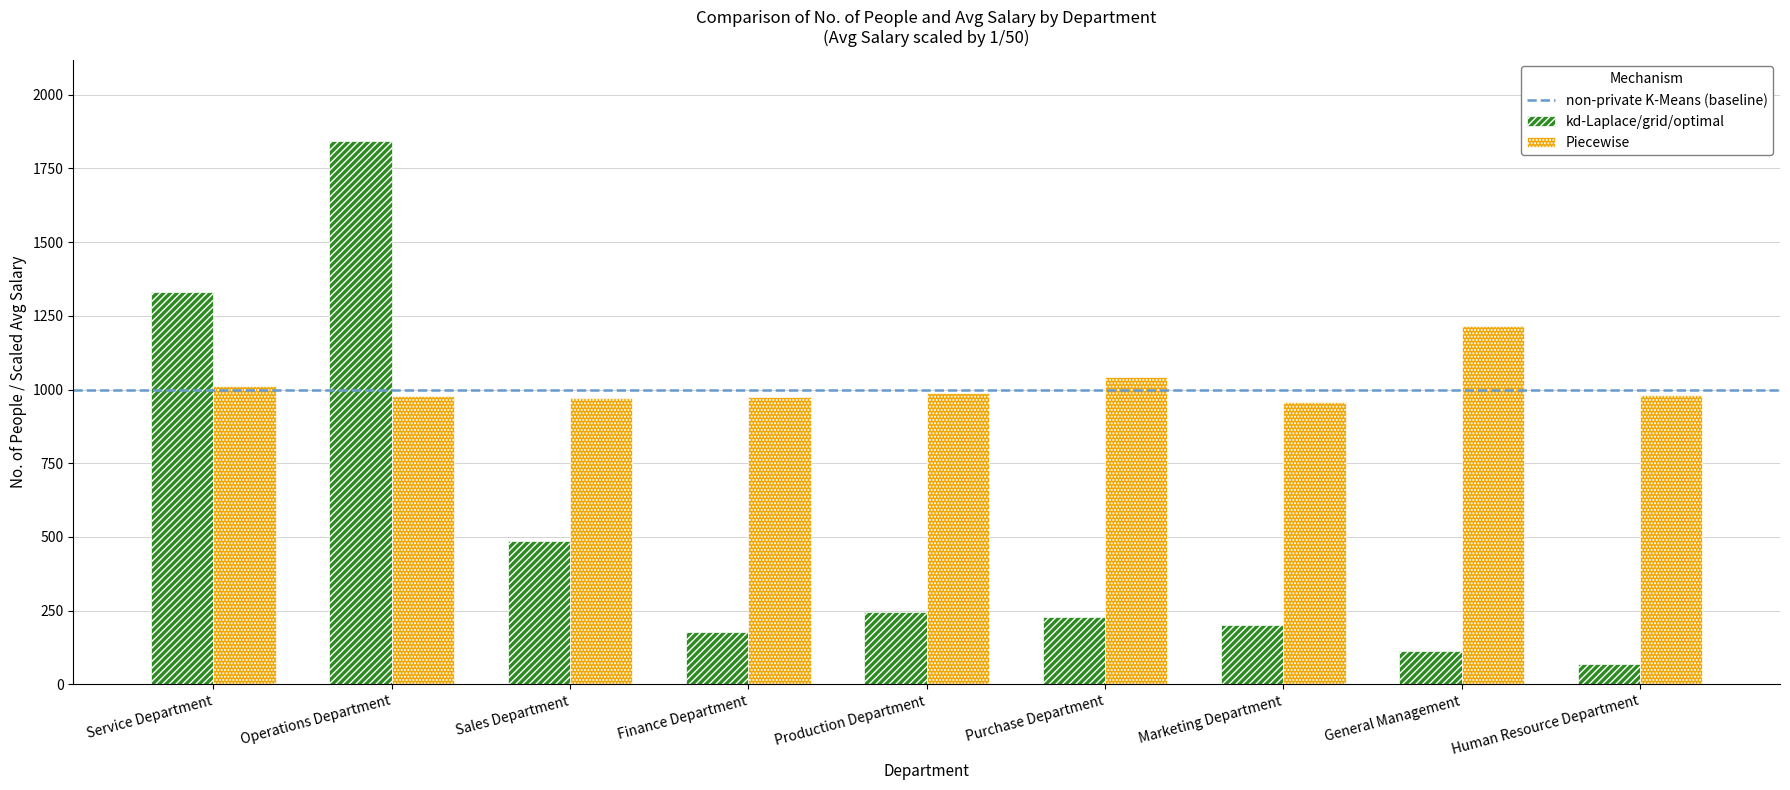

The value of kd-Laplace/grid/optimal at Sales Department is 485.0. True or false?

True